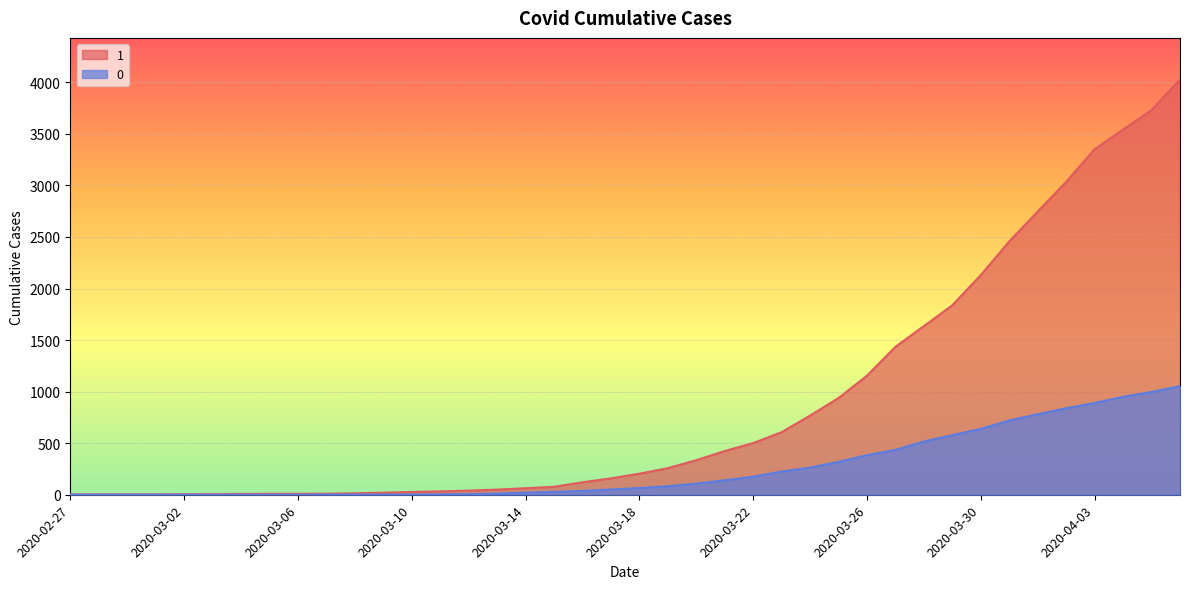

How many lines are shown in the chart?

2